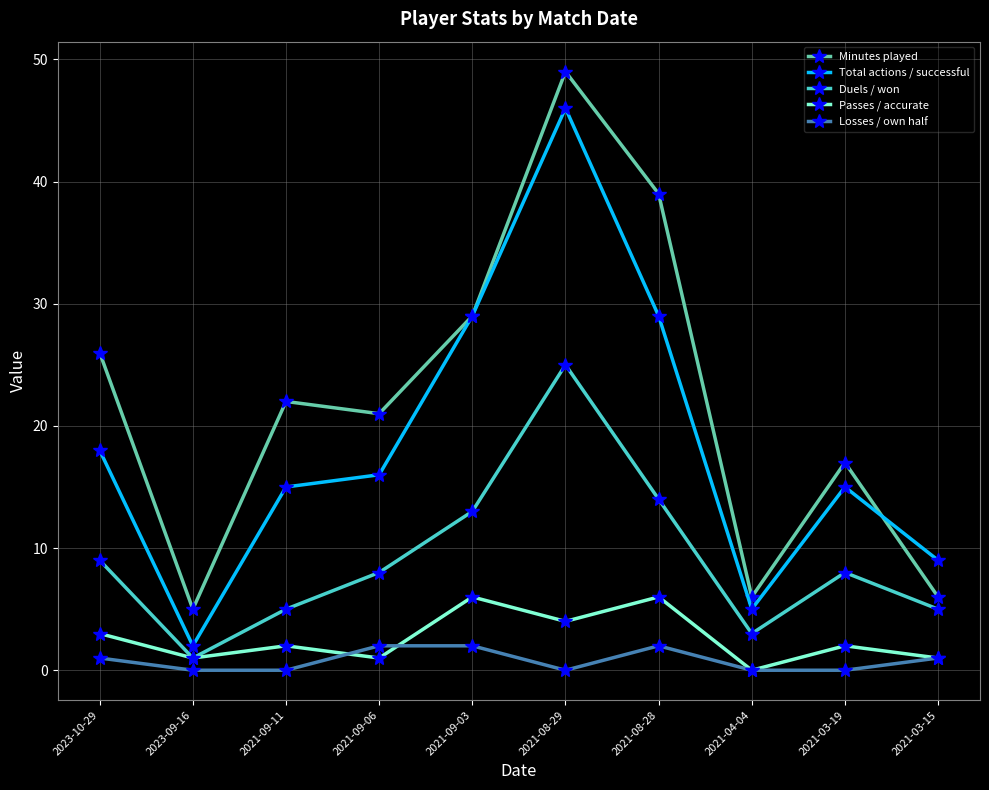

What is the value of the Passes / accurate point at the 7th from the left?

6